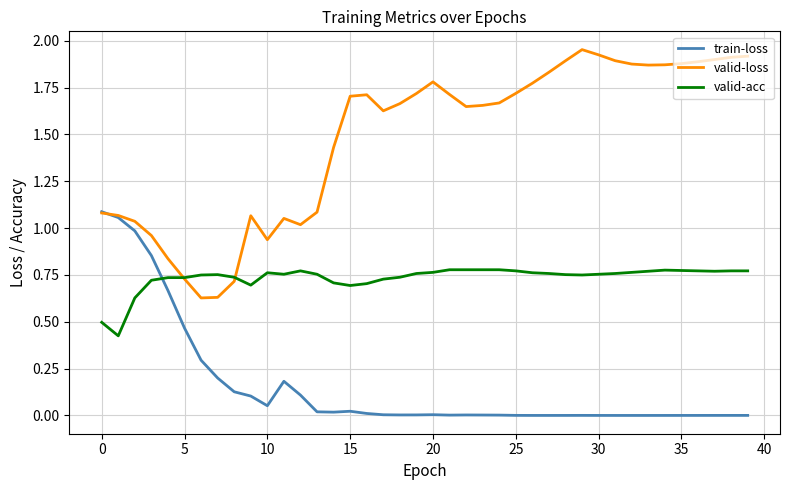

Which series has the widest spread of values?

valid-loss